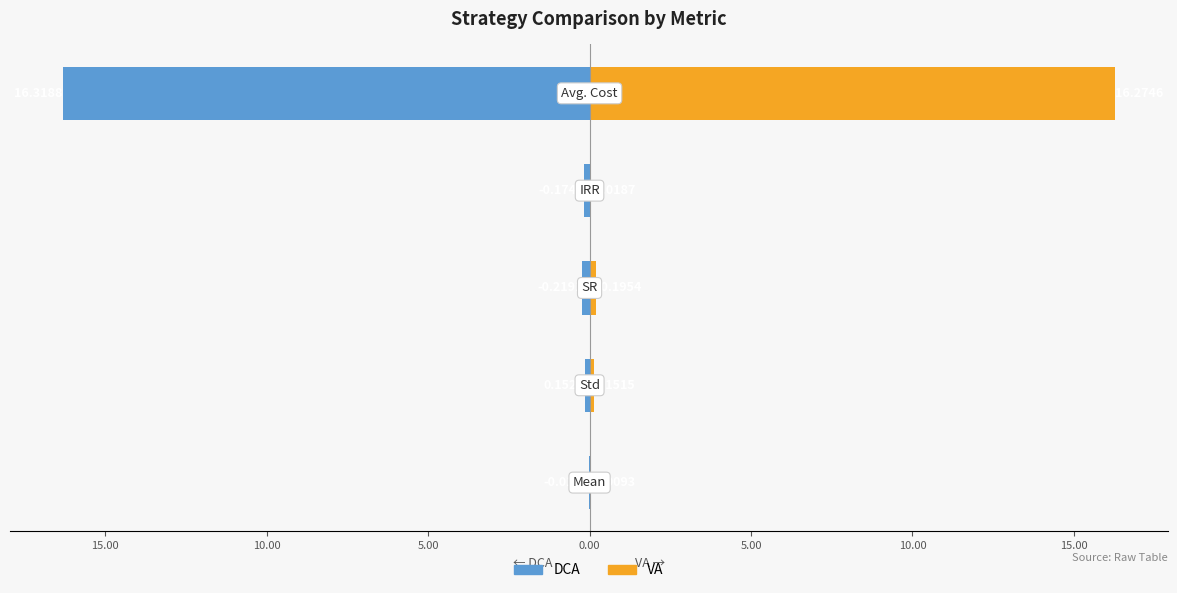

What is the difference between the highest and lowest values at 0.00?

32.6